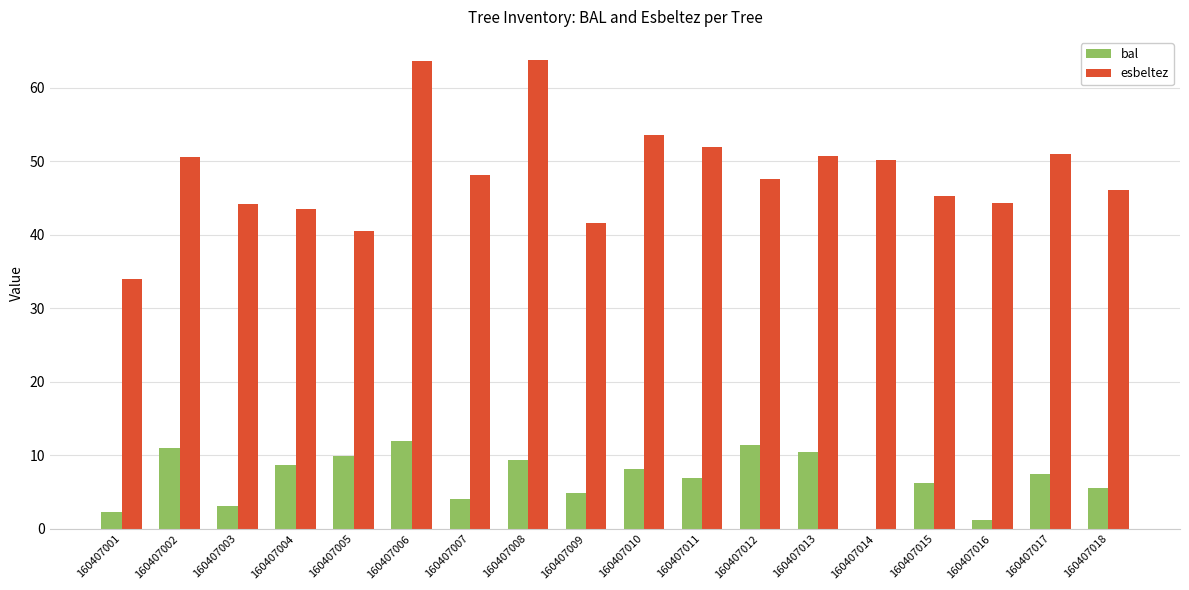

True or false: esbeltez has a value of 41.6 at 160407009.

True